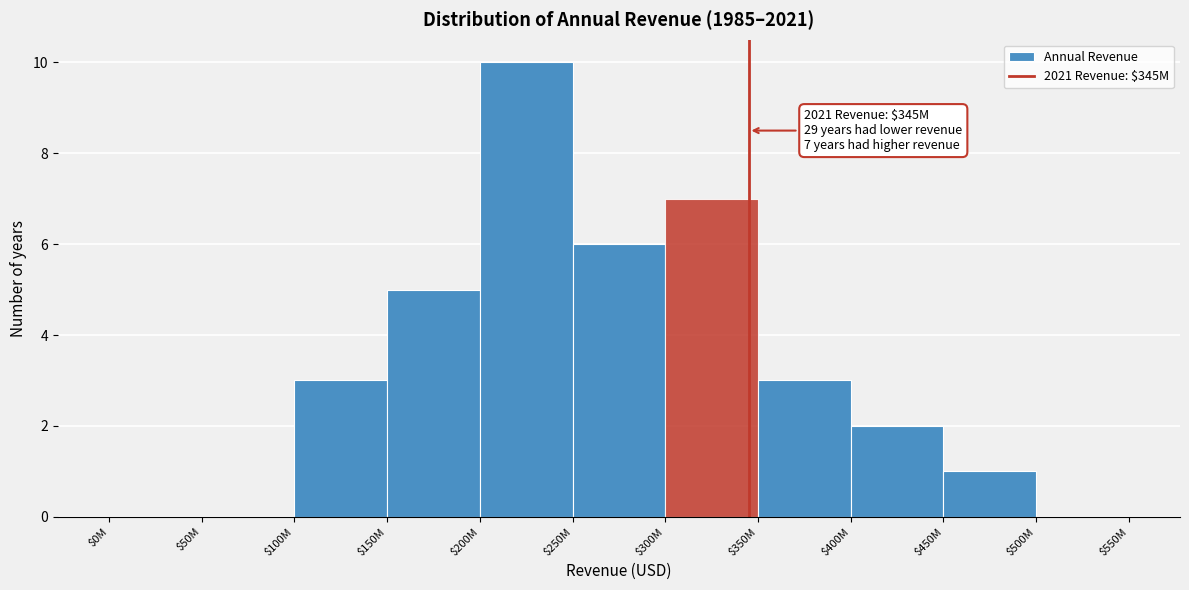

What is the sum of all values?

37